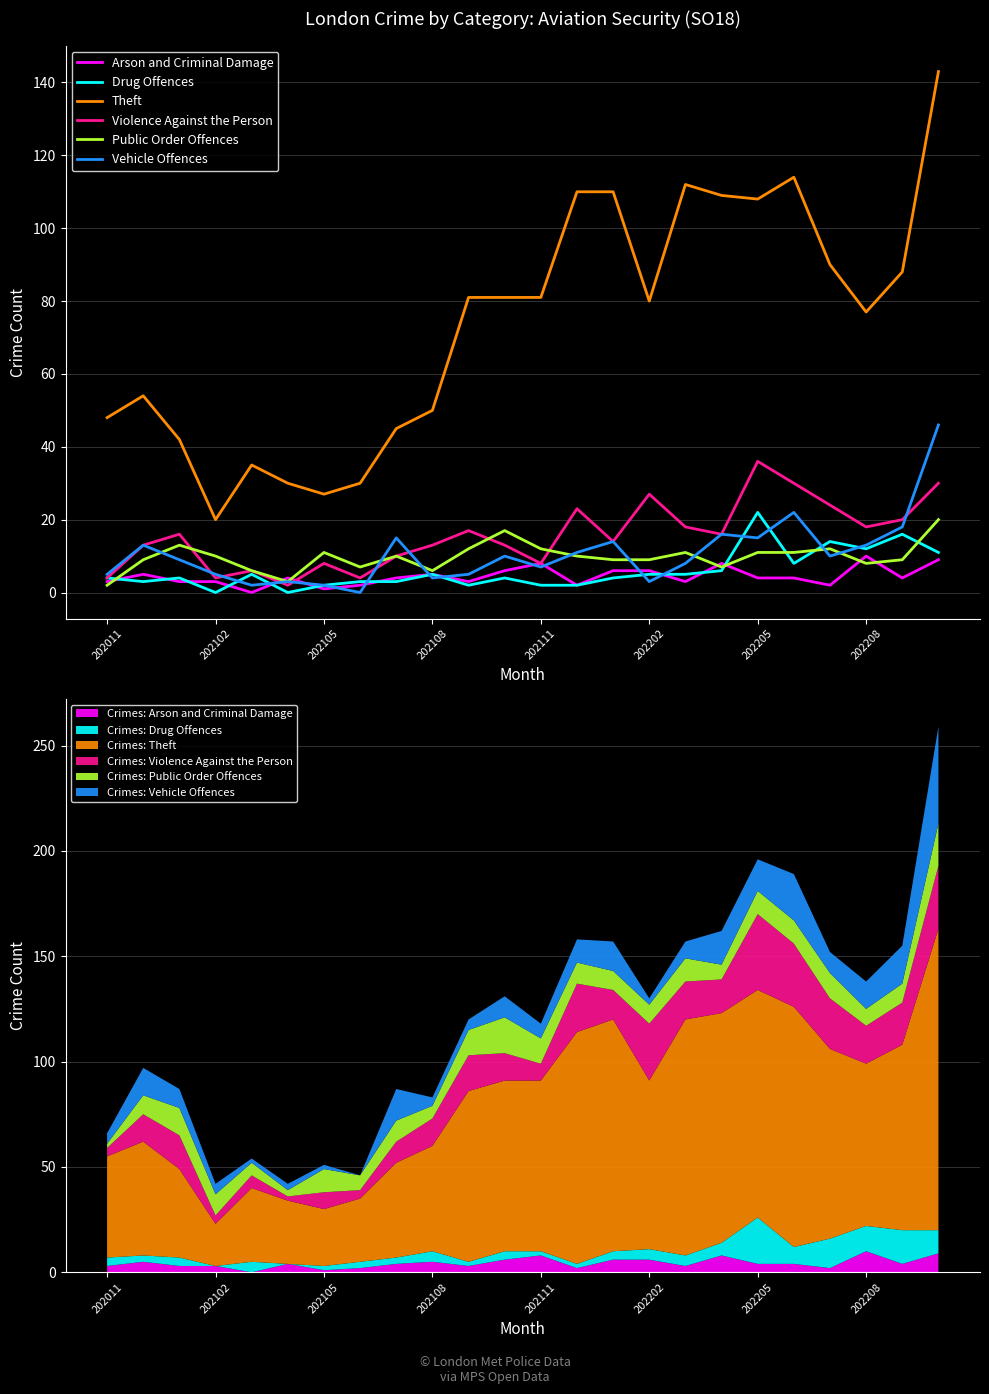

Which series has the largest total across all categories?

Theft